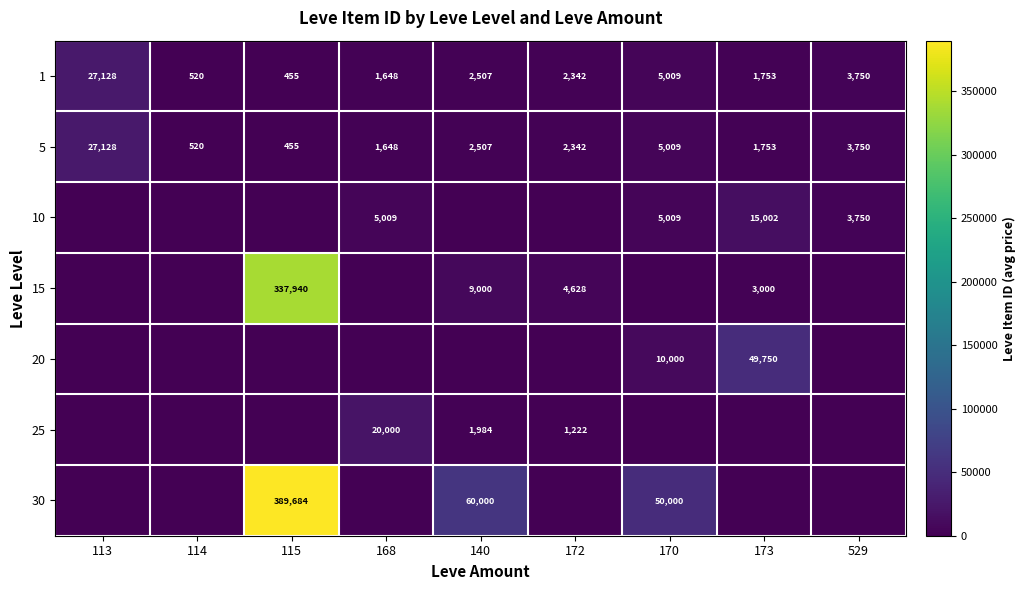

What is the difference between the 1 values at 113 and 168?

25480